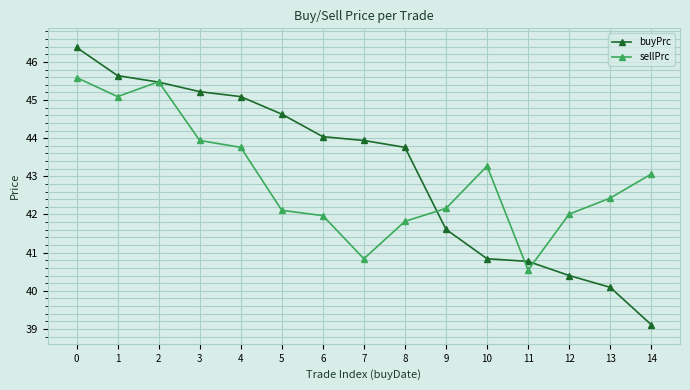

Rank the series at 3 from lowest to highest value.

sellPrc, buyPrc